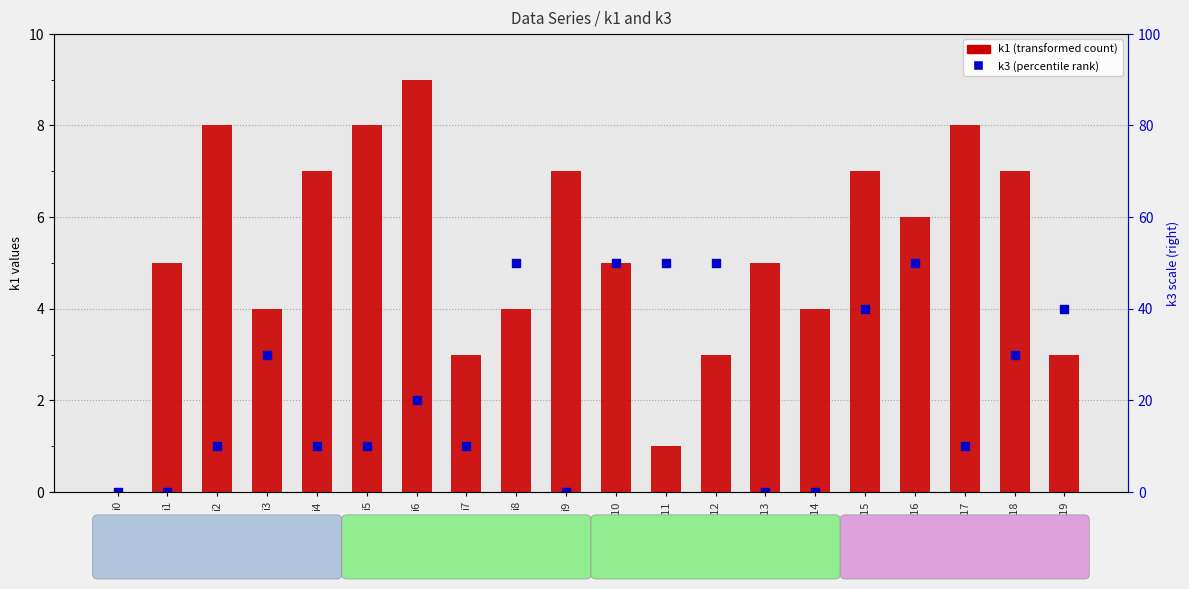

Which series has the largest total across all categories?

k1 (transformed count)